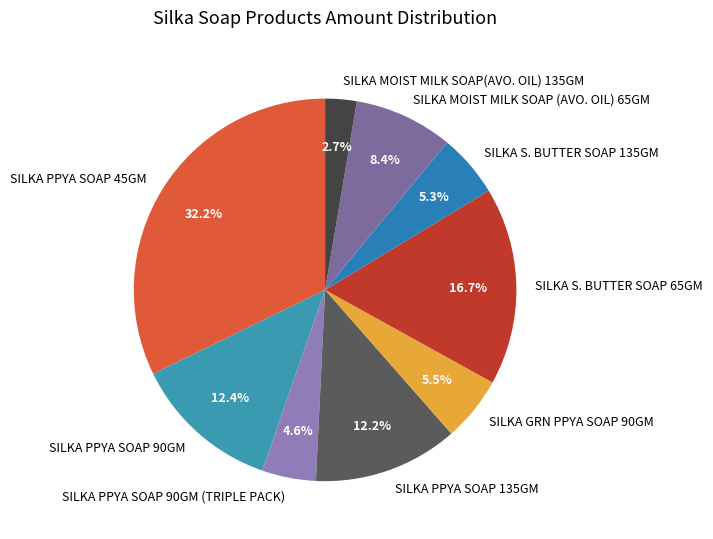

Is SILKA PPYA SOAP 45GM the majority of the pie?

No